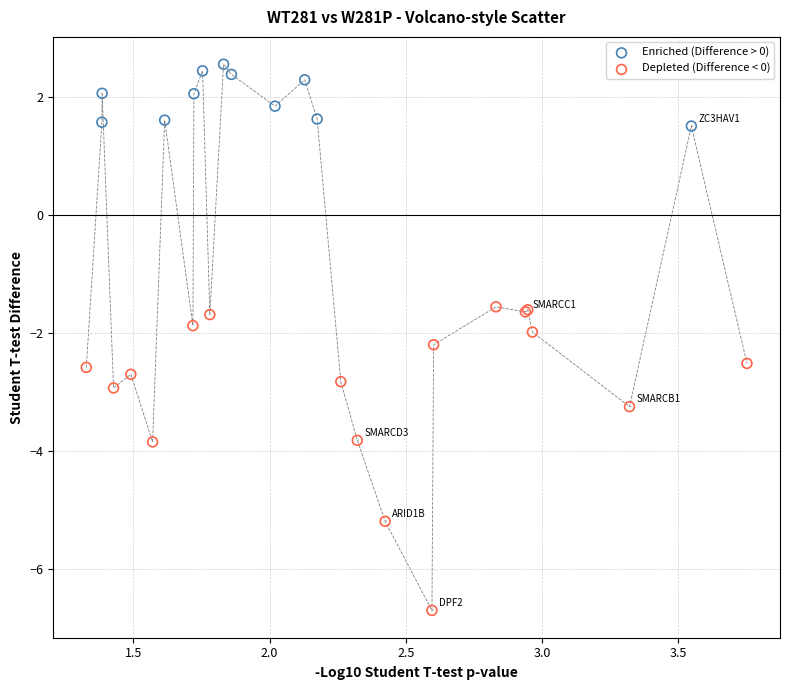

Which series contains the lowest Y value?

Depleted (Difference < 0)